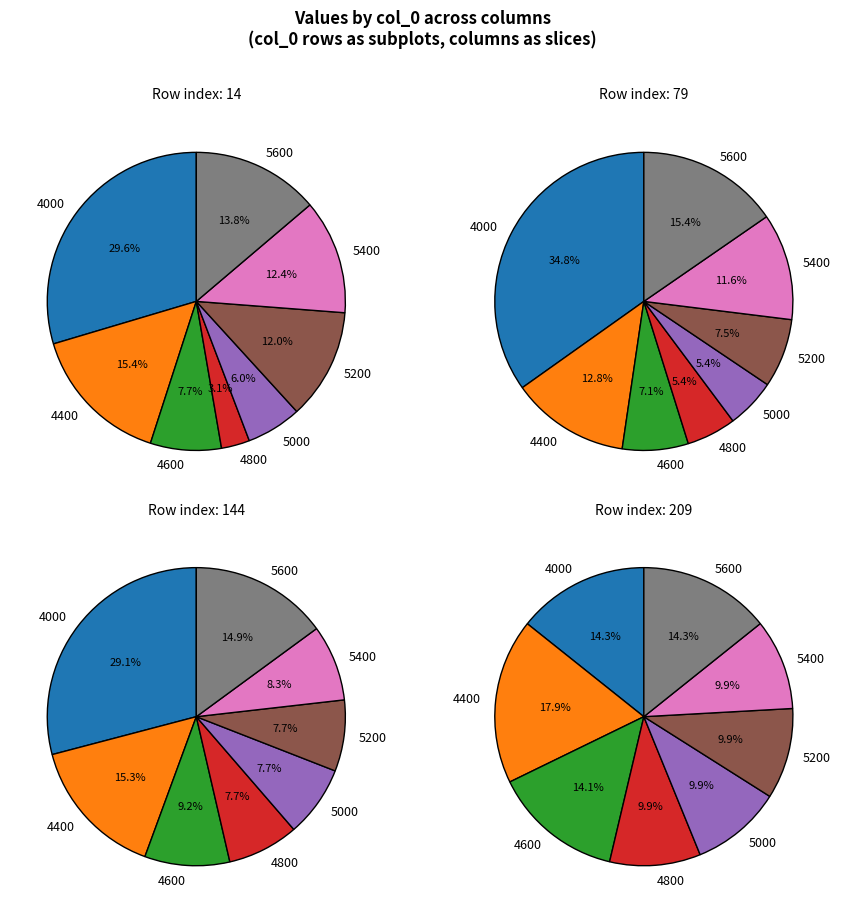

Does 79 represent more than half of the total?

No